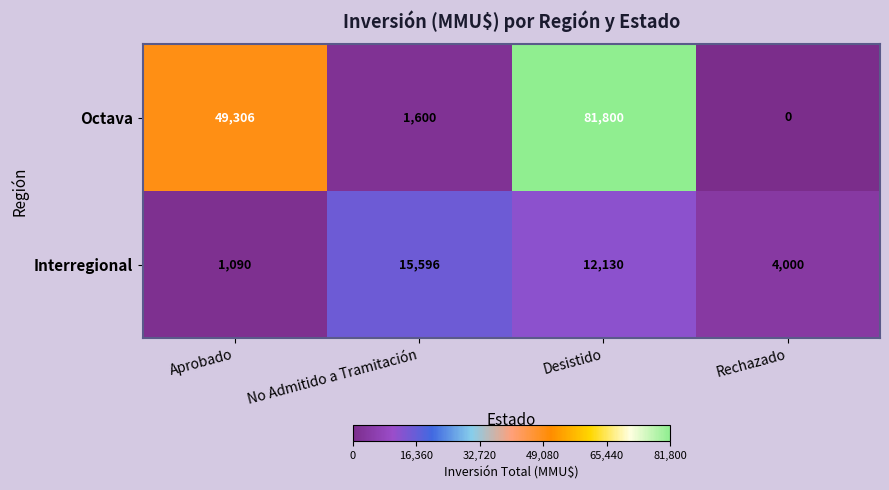

At which label does Octava reach its minimum?

Rechazado